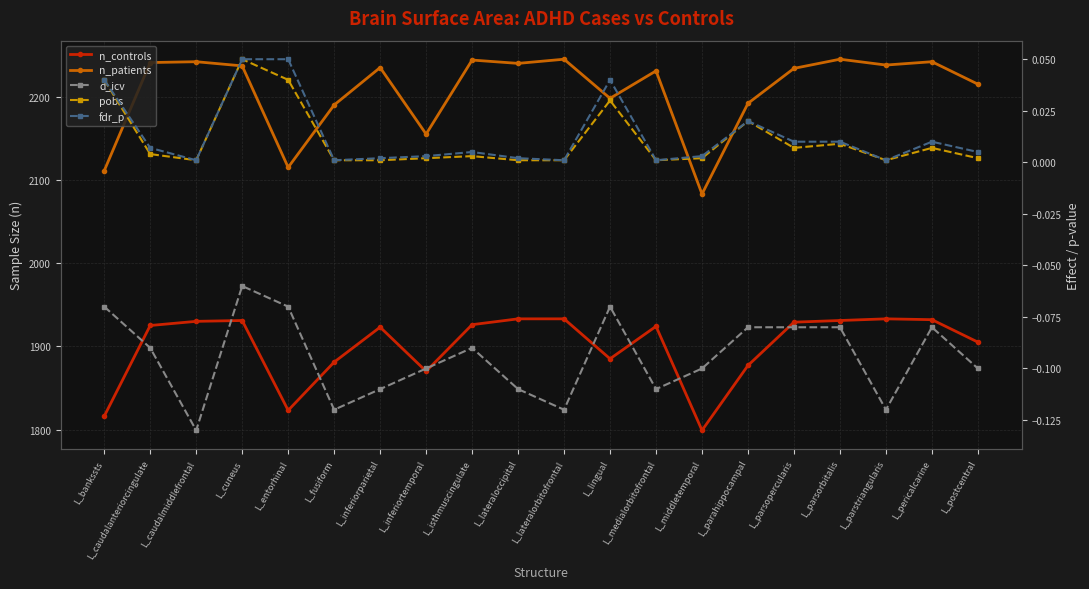

Reading left to right, transcribe all the data shown in this chart.

n_controls: 1816.0	1925.0	1930.0	1931.0	1823.0	1881.0	1923.0	1870.0	1926.0	1933.0	1933.0	1885.0	1924.0	1799.0	1877.0	1929.0	1931.0	1933.0	1932.0	1905.0
n_patients: 2111.0	2241.0	2242.0	2237.0	2115.0	2190.0	2235.0	2155.0	2244.0	2240.0	2245.0	2198.0	2231.0	2083.0	2192.0	2234.0	2245.0	2238.0	2242.0	2215.0
d_icv: -0.1	-0.1	-0.1	-0.1	-0.1	-0.1	-0.1	-0.1	-0.1	-0.1	-0.1	-0.1	-0.1	-0.1	-0.1	-0.1	-0.1	-0.1	-0.1	-0.1
pobs: 0.0	0.0	0.0	0.1	0.0	0.0	0.0	0.0	0.0	0.0	0.0	0.0	0.0	0.0	0.0	0.0	0.0	0.0	0.0	0.0
fdr_p: 0.0	0.0	0.0	0.1	0.1	0.0	0.0	0.0	0.0	0.0	0.0	0.0	0.0	0.0	0.0	0.0	0.0	0.0	0.0	0.0